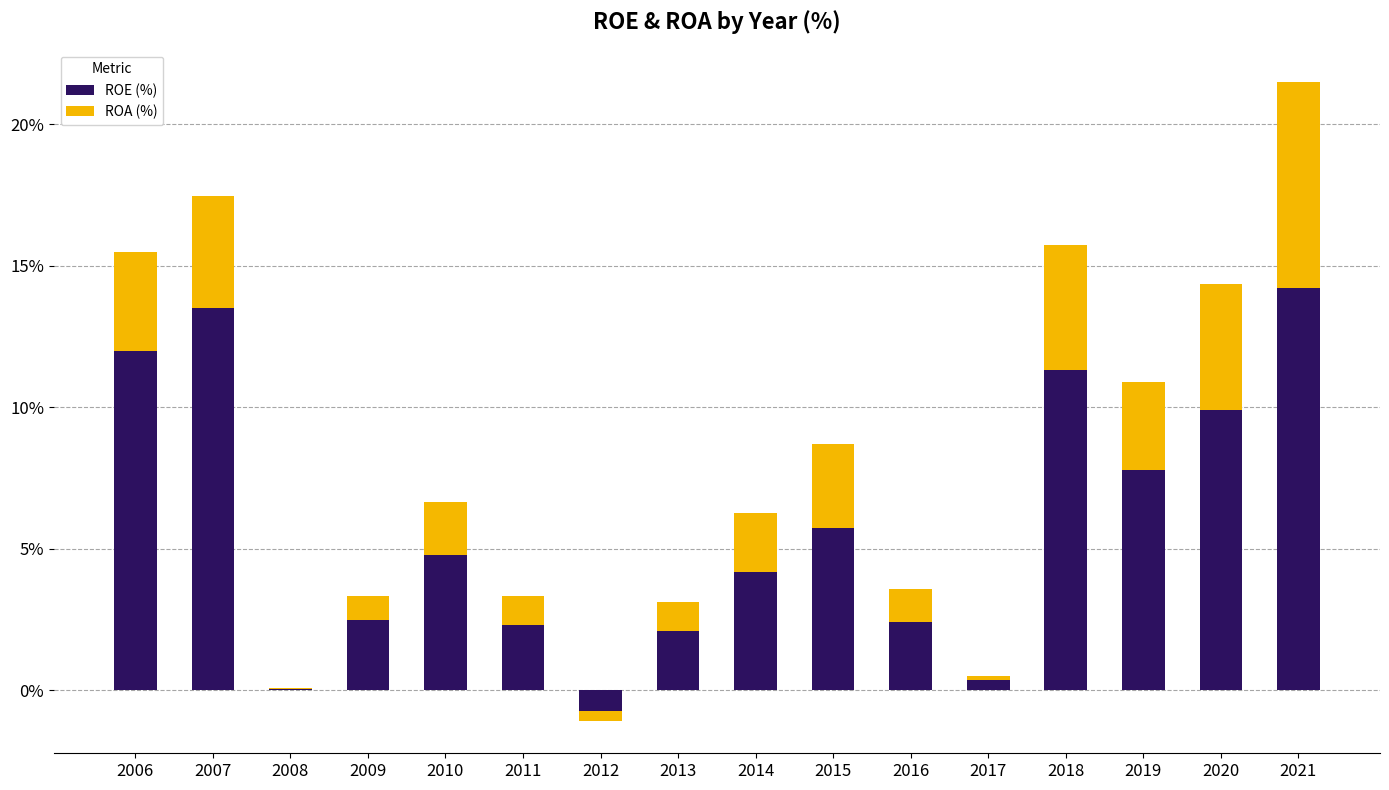

How many values in the ROA (%) series exceed 2?

8